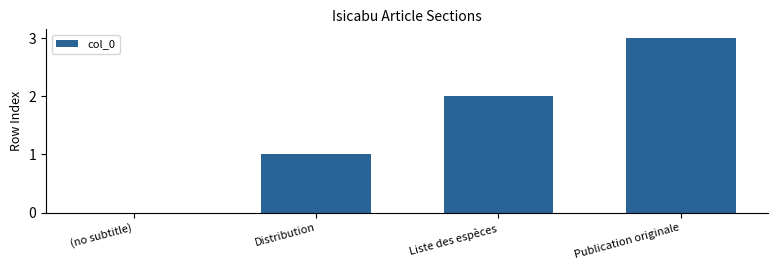

What is the approximate value at Publication originale?

3